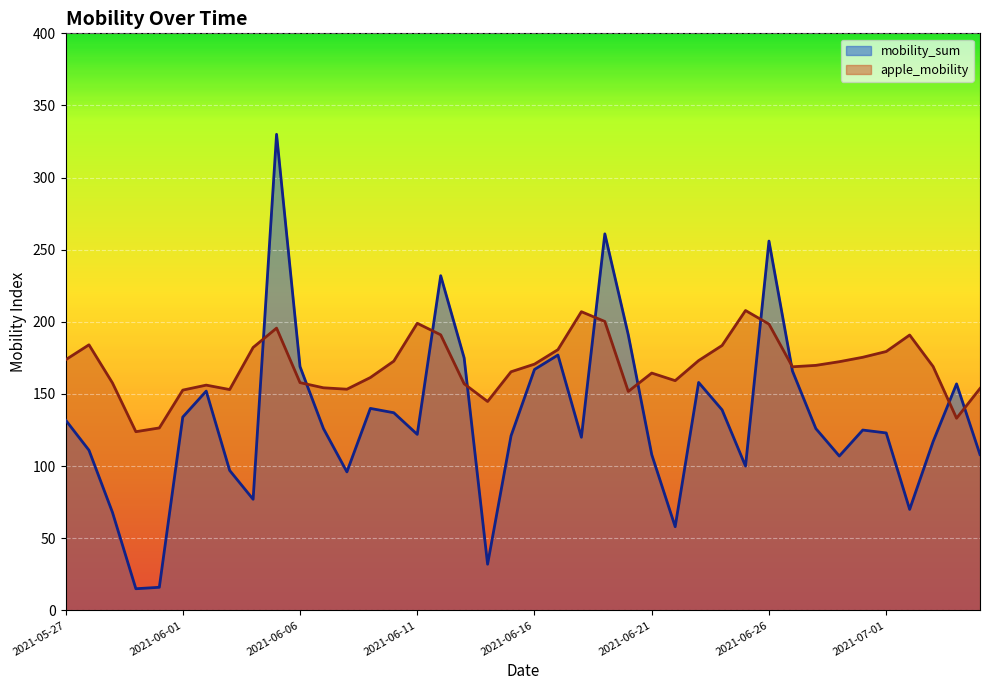

Reading left to right, transcribe all the data shown in this chart.

mobility_sum: 2021-05-27=132.0	2021-05-28=111.0	2021-05-29=68.0	2021-05-30=15.0	2021-05-31=16.0	2021-06-01=134.0	2021-06-02=152.0	2021-06-03=97.0	2021-06-04=77.0	2021-06-05=330.0	2021-06-06=169.0	2021-06-07=126.0	2021-06-08=96.0	2021-06-09=140.0	2021-06-10=137.0	2021-06-11=122.0	2021-06-12=232.0	2021-06-13=175.0	2021-06-14=32.0	2021-06-15=121.0	2021-06-16=167.0	2021-06-17=177.0	2021-06-18=120.0	2021-06-19=261.0	2021-06-20=191.0	2021-06-21=108.0	2021-06-22=58.0	2021-06-23=158.0	2021-06-24=139.0	2021-06-25=100.0	2021-06-26=256.0	2021-06-27=166.0	2021-06-28=126.0	2021-06-29=107.0	2021-06-30=125.0	2021-07-01=123.0	2021-07-02=70.0	2021-07-03=117.0	2021-07-04=157.0	2021-07-05=108.0
apple_mobility: 2021-05-27=173.7	2021-05-28=184.1	2021-05-29=157.7	2021-05-30=123.9	2021-05-31=126.5	2021-06-01=152.7	2021-06-02=156.1	2021-06-03=153.1	2021-06-04=182.2	2021-06-05=195.7	2021-06-06=157.9	2021-06-07=154.3	2021-06-08=153.3	2021-06-09=161.4	2021-06-10=172.8	2021-06-11=199.0	2021-06-12=191.0	2021-06-13=157.1	2021-06-14=144.8	2021-06-15=165.4	2021-06-16=170.7	2021-06-17=180.7	2021-06-18=207.0	2021-06-19=200.3	2021-06-20=151.8	2021-06-21=164.5	2021-06-22=159.2	2021-06-23=173.2	2021-06-24=183.6	2021-06-25=207.9	2021-06-26=198.4	2021-06-27=168.8	2021-06-28=169.8	2021-06-29=172.4	2021-06-30=175.4	2021-07-01=179.4	2021-07-02=190.9	2021-07-03=169.0	2021-07-04=133.2	2021-07-05=153.8